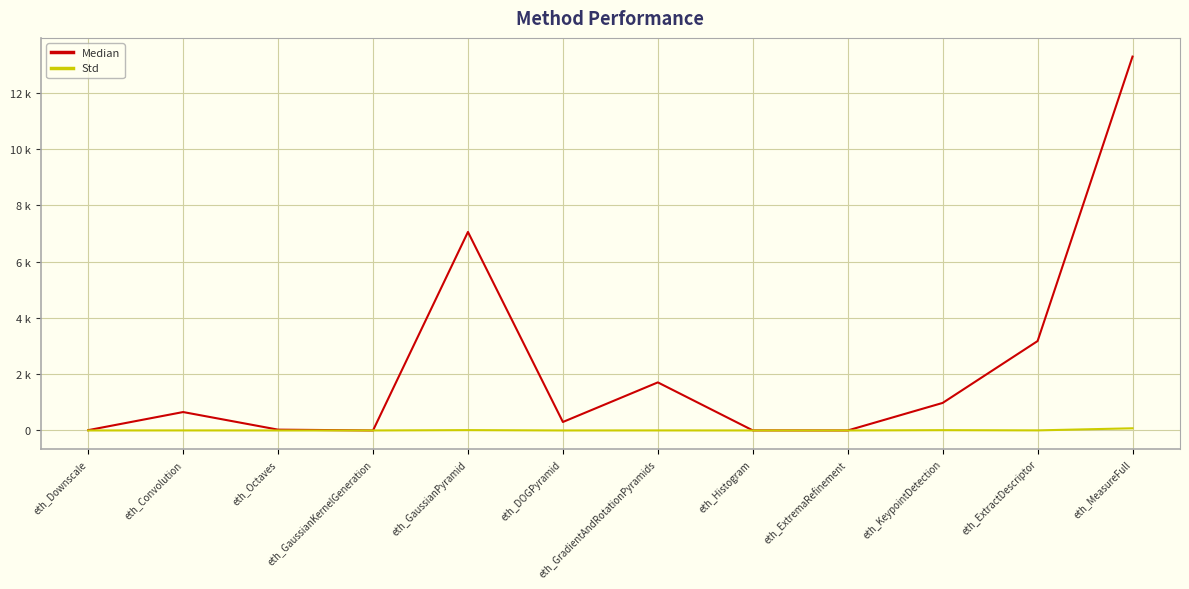

True or false: Median and Std cross at least once.

False